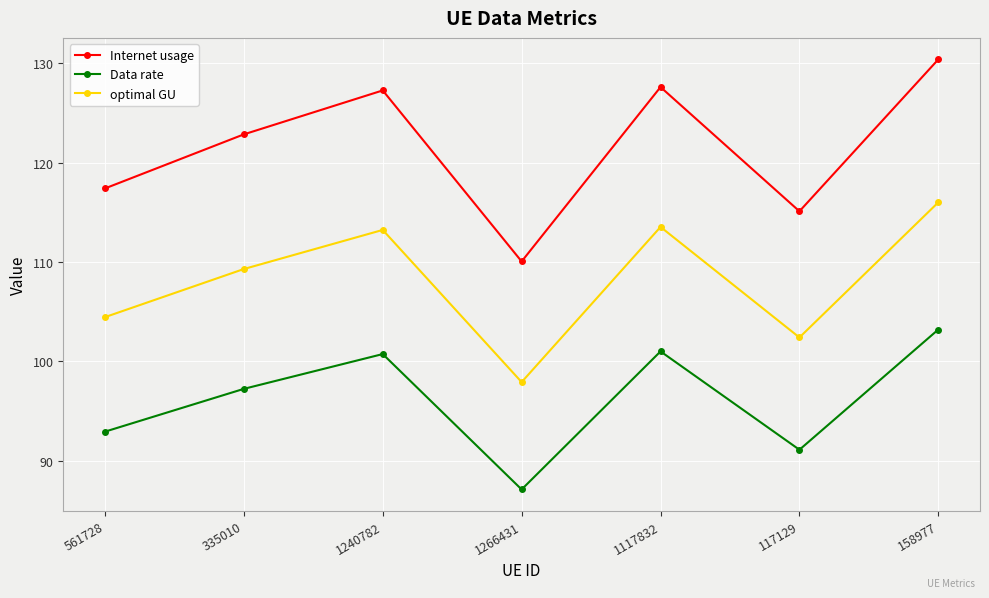

Read the Internet usage value at 1117832.

127.6